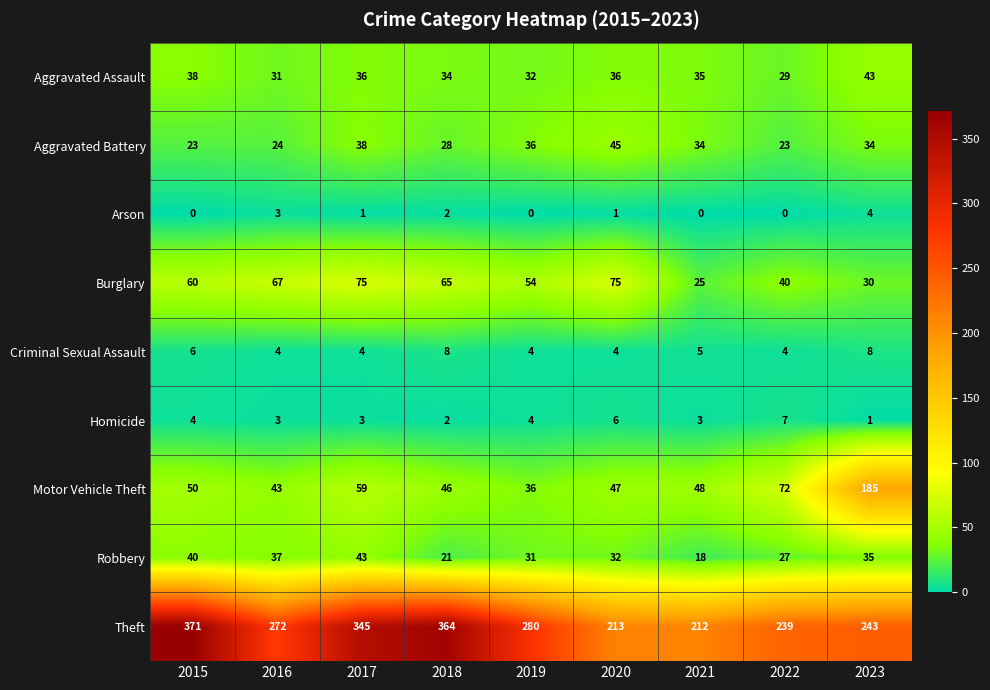

At which category is the sum across all series the highest?

2017